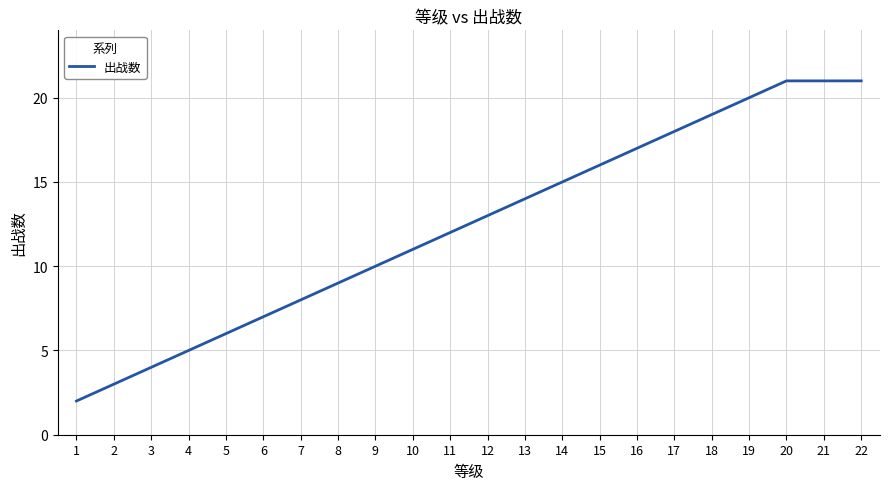

Does the chart have visible grid lines?

Yes